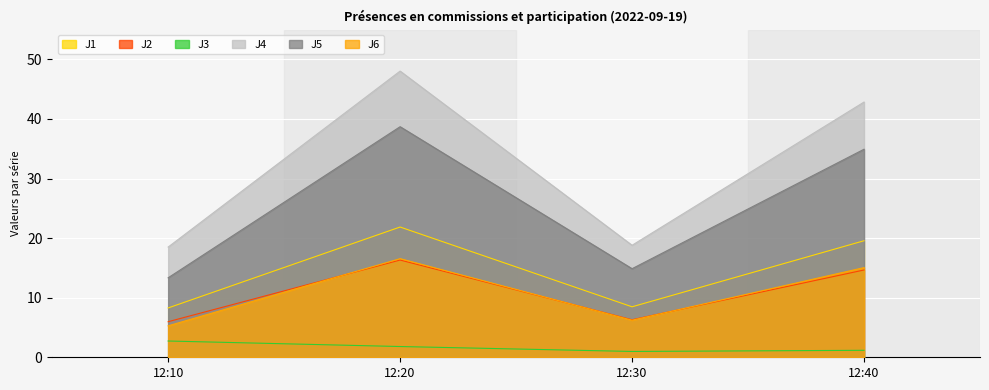

What is the approximate value of J3 at 12:10?

2.7